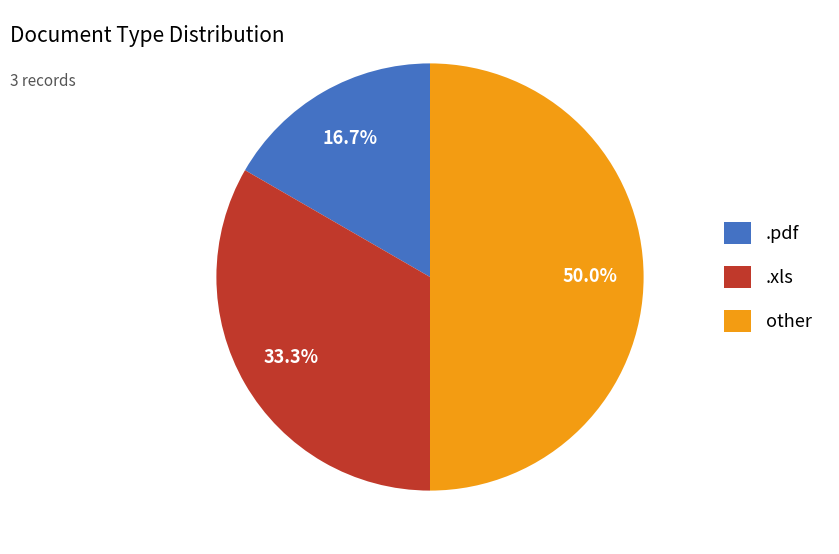

What is the ratio of the value at .xls to the value at .pdf?

2.0